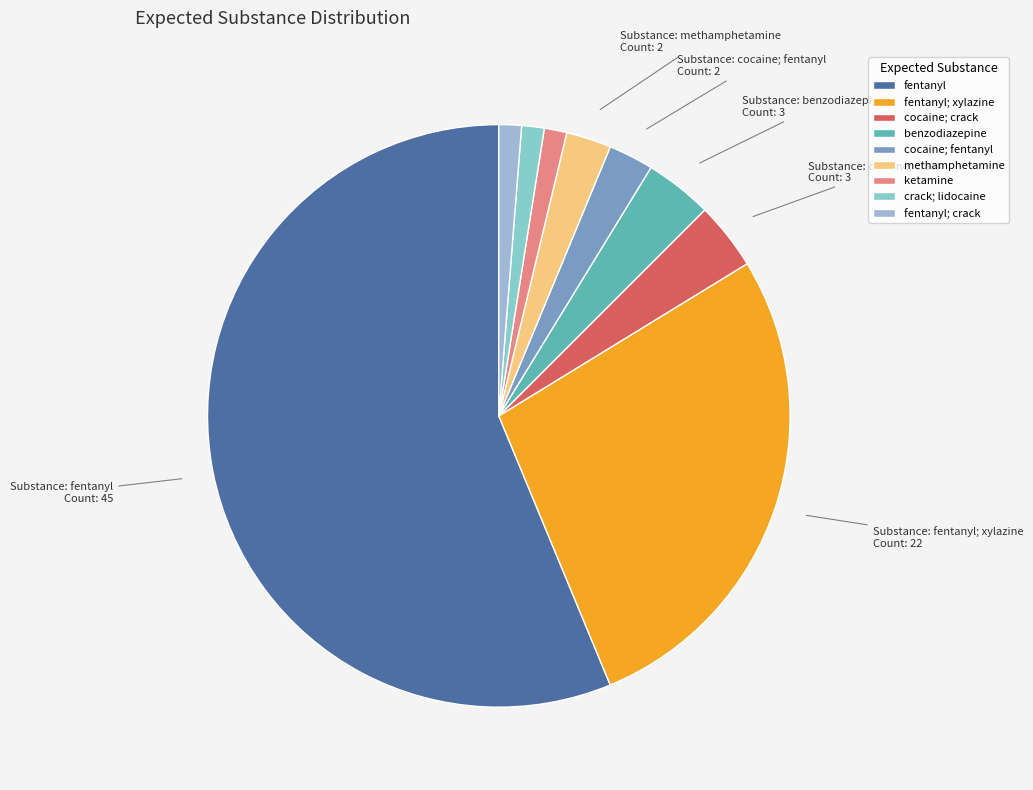

Count the number of slices in the pie.

9